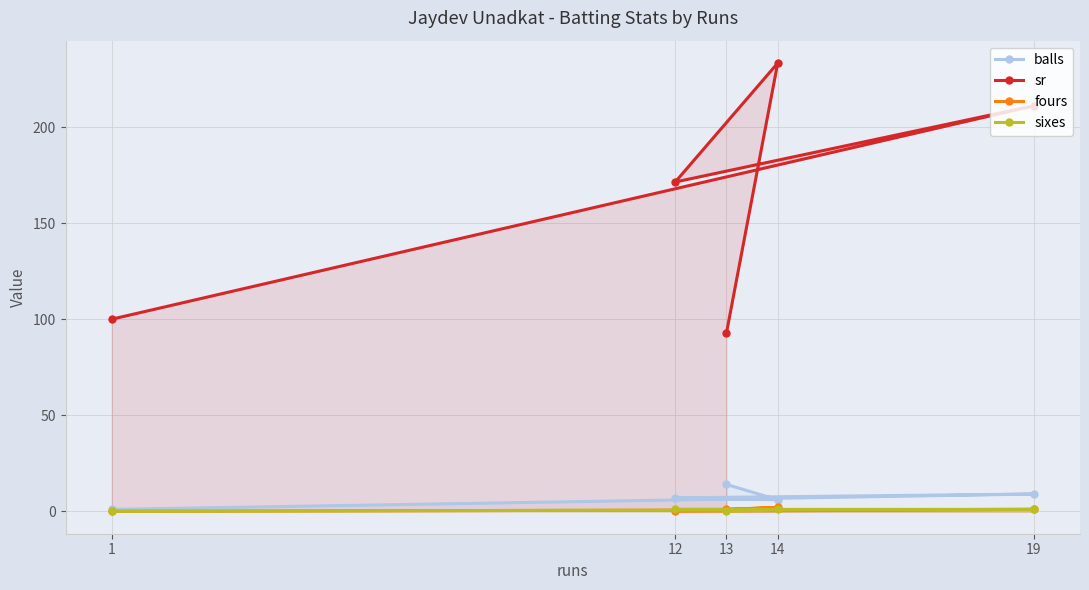

True or false: balls and sixes cross at least once.

False